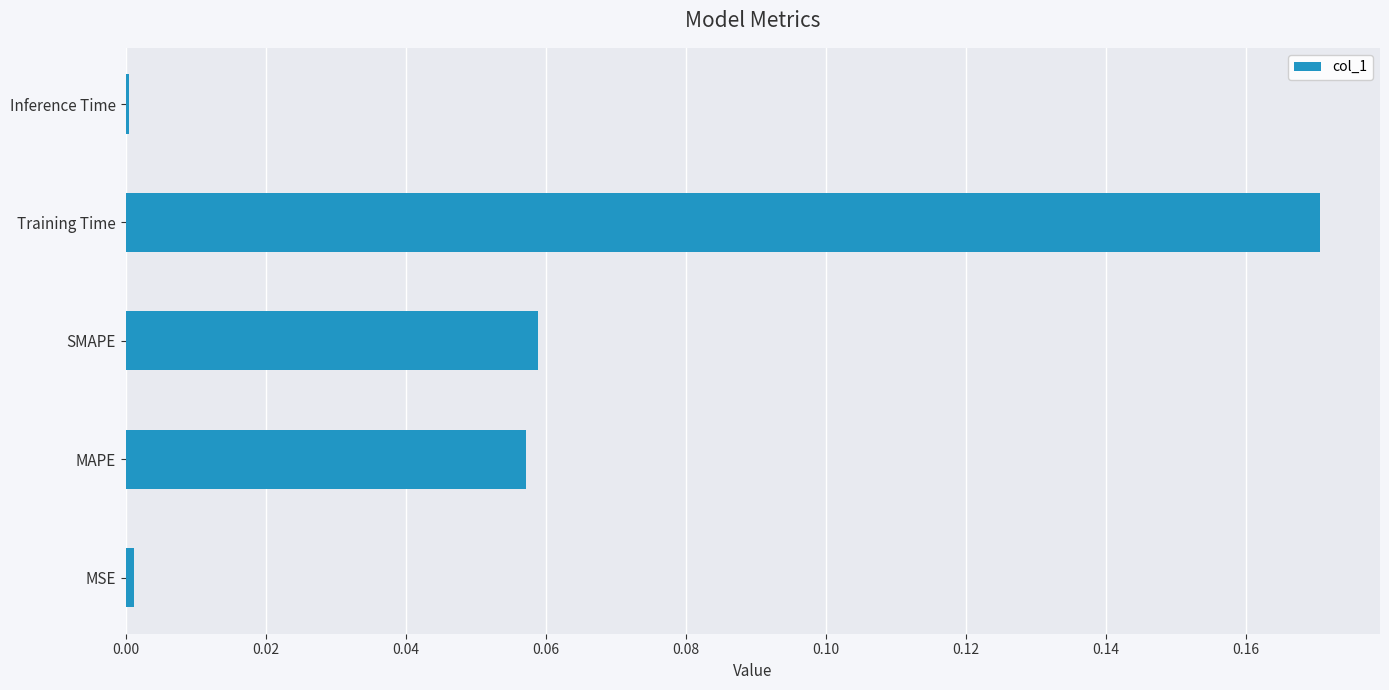

At which category does the chart reach its peak across all series?

Training Time